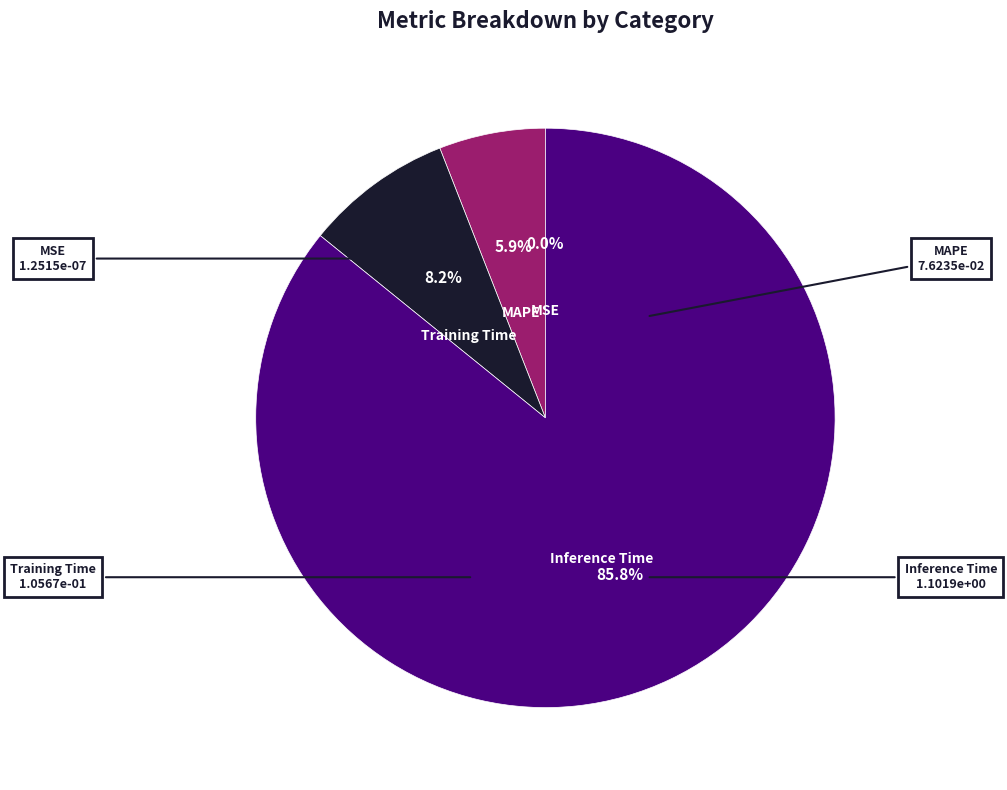

What percentage is NOT represented by MAPE?

94.1%